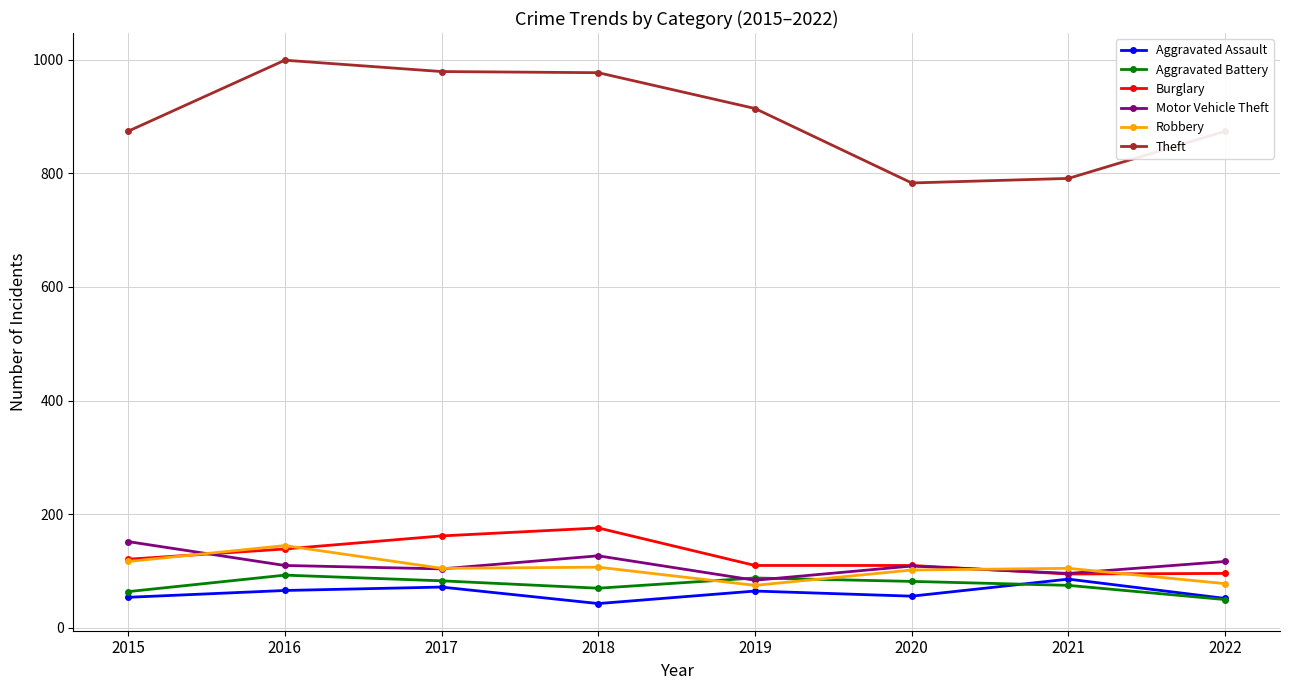

Which series changed the most between 2019 and 2021?

Theft